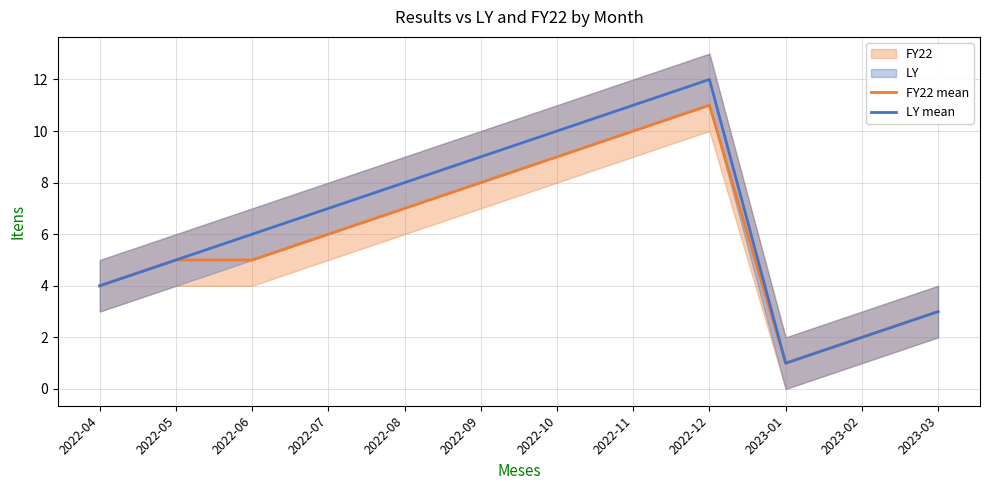

Which series has the widest spread of values?

LY mean